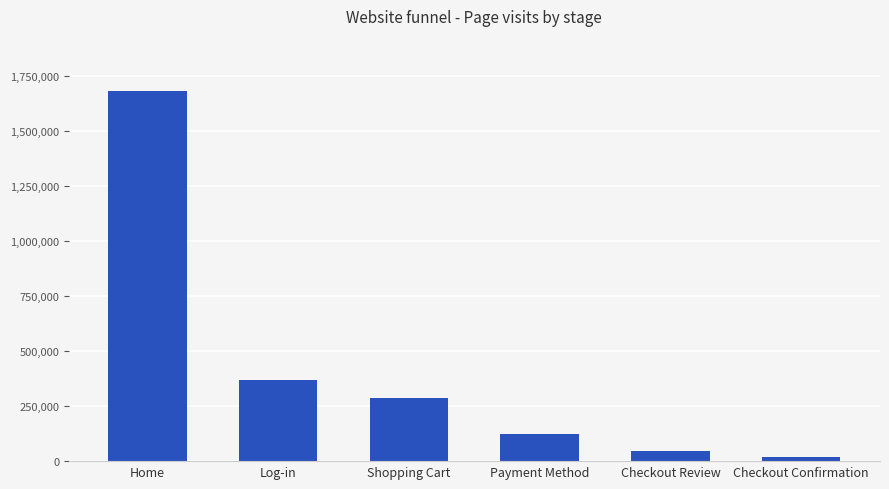

True or false: the data shows 83952 at Shopping Cart.

False